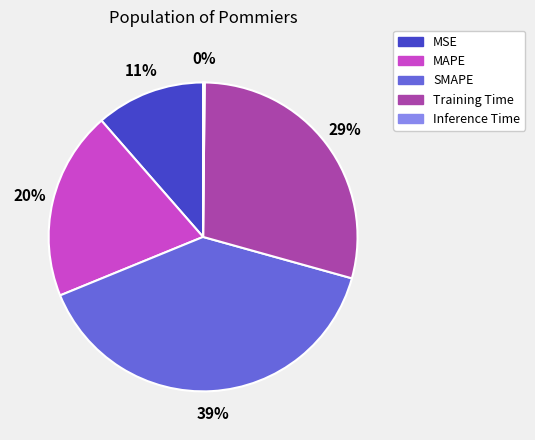

What percentage is the MSE slice, to the nearest percent?

11%